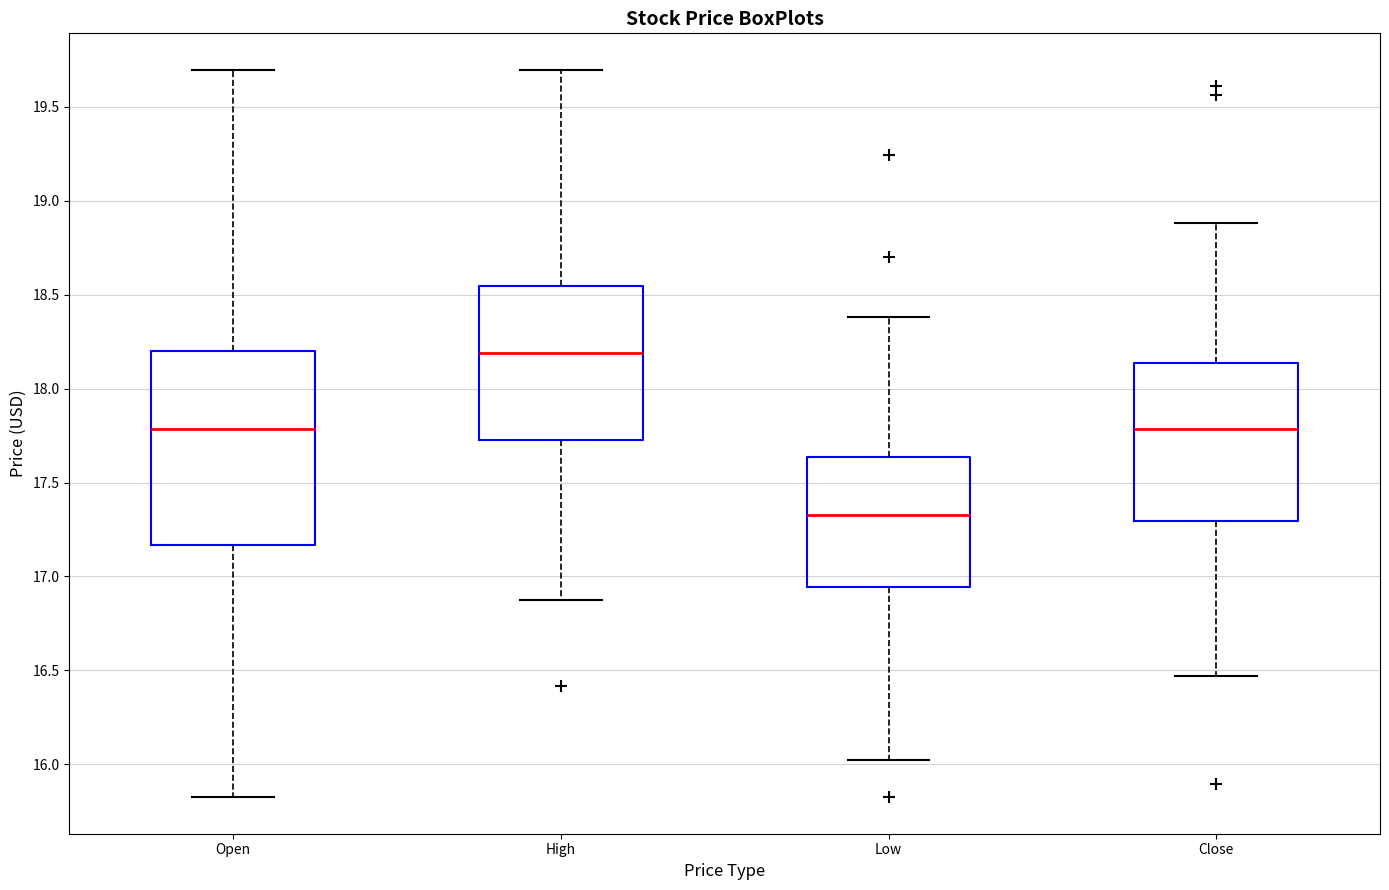

Reading left to right, read every box against the y-axis: the position of its median line, the range the box covers, and the ends of its whiskers. The values are not printed on the chart, so give them approximately, as read against the axis.

Open: median 17.80, box 17.15 to 18.20, whiskers 15.80 to 19.70
High: median 18.20, box 17.75 to 18.55, whiskers 16.85 to 19.70
Low: median 17.35, box 16.95 to 17.65, whiskers 16.00 to 18.40
Close: median 17.80, box 17.30 to 18.15, whiskers 16.45 to 18.90